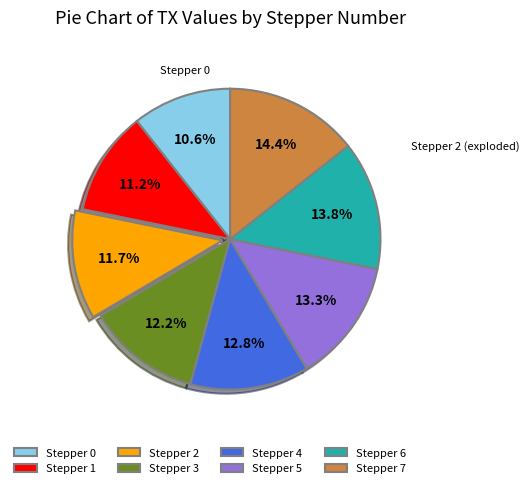

What is the largest slice in the pie chart?

Stepper 7